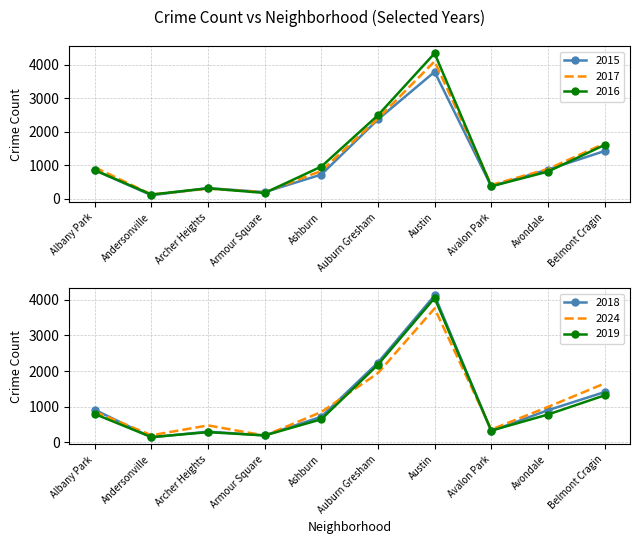

Reading left to right, extract all data points from this chart.

2015: Albany Park=857	Andersonville=108	Archer Heights=321	Armour Square=202	Ashburn=724	Auburn Gresham=2365	Austin=3782	Avalon Park=376	Avondale=872	Belmont Cragin=1424
2017: Albany Park=941	Andersonville=132	Archer Heights=303	Armour Square=200	Ashburn=833	Auburn Gresham=2390	Austin=4094	Avalon Park=415	Avondale=889	Belmont Cragin=1649
2016: Albany Park=855	Andersonville=129	Archer Heights=315	Armour Square=176	Ashburn=962	Auburn Gresham=2490	Austin=4334	Avalon Park=374	Avondale=812	Belmont Cragin=1605
2018: Albany Park=912	Andersonville=137	Archer Heights=298	Armour Square=193	Ashburn=715	Auburn Gresham=2238	Austin=4122	Avalon Park=315	Avondale=899	Belmont Cragin=1408
2024: Albany Park=861	Andersonville=196	Archer Heights=473	Armour Square=188	Ashburn=848	Auburn Gresham=1941	Austin=3758	Avalon Park=358	Avondale=991	Belmont Cragin=1649
2019: Albany Park=793	Andersonville=145	Archer Heights=284	Armour Square=191	Ashburn=645	Auburn Gresham=2178	Austin=4050	Avalon Park=327	Avondale=778	Belmont Cragin=1316